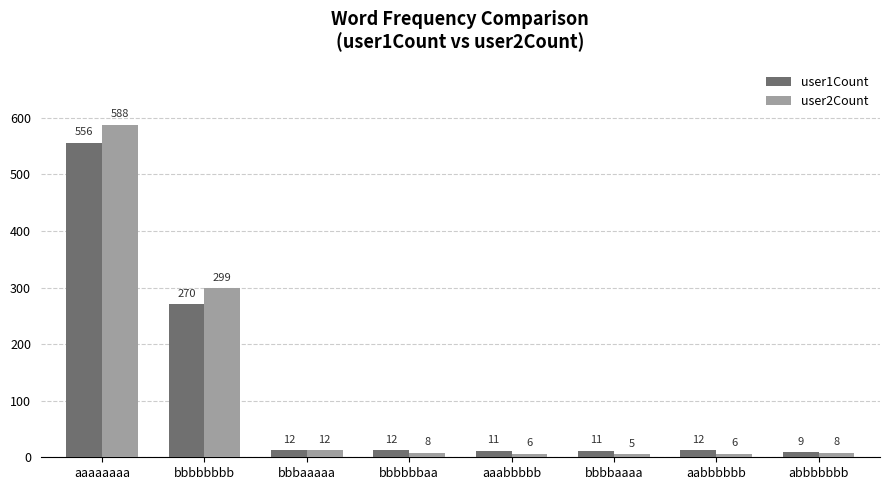

At which label does user1Count first exceed 12?

aaaaaaaa